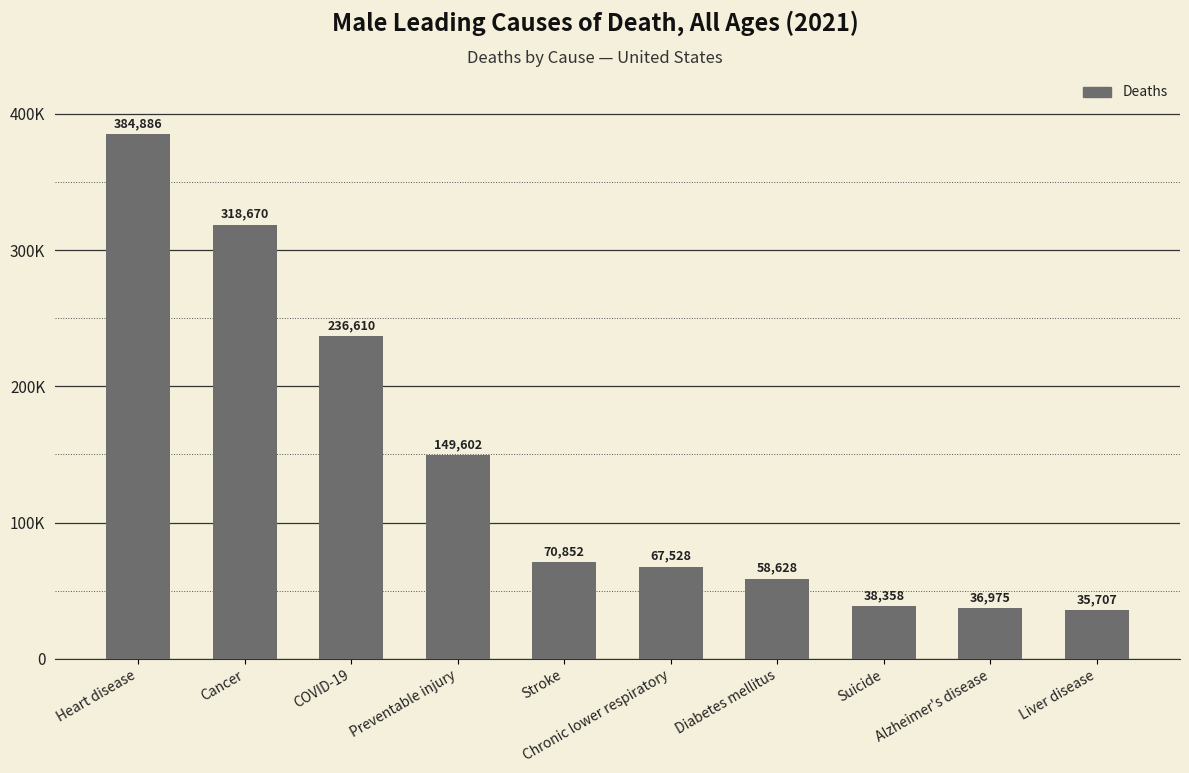

Is it true that the value at Chronic lower respiratory is 67528?

True